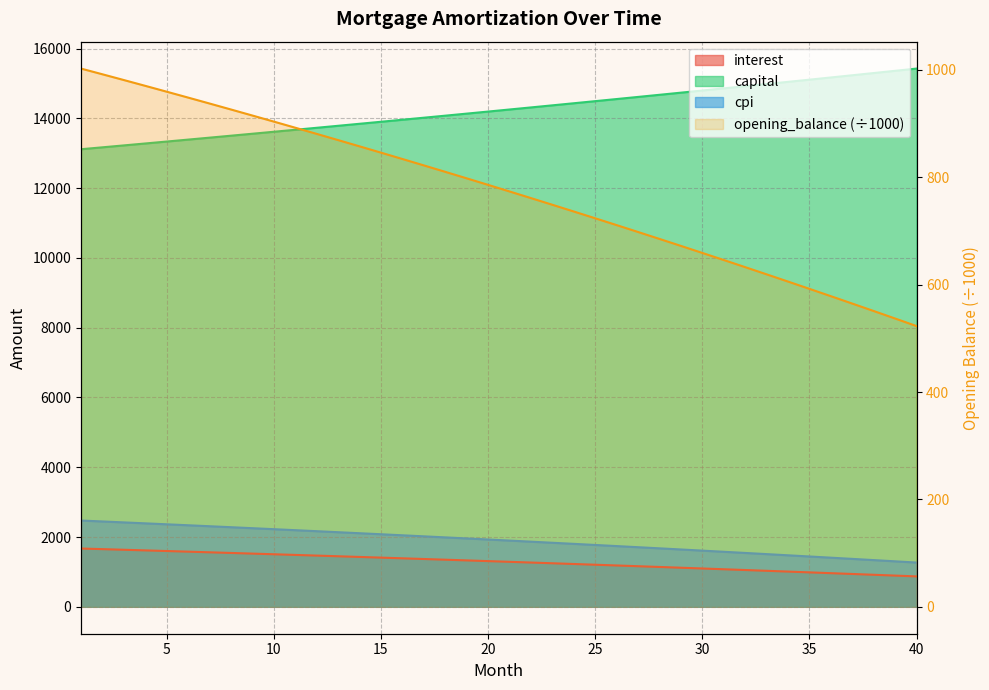

What is the sum of all cpi values?

75957.9